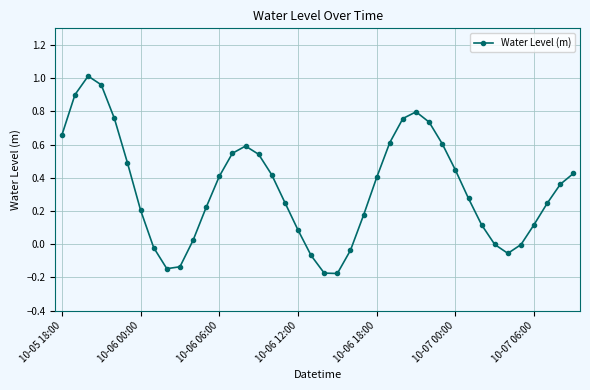

What is the difference between the maximum and minimum values?

1.2